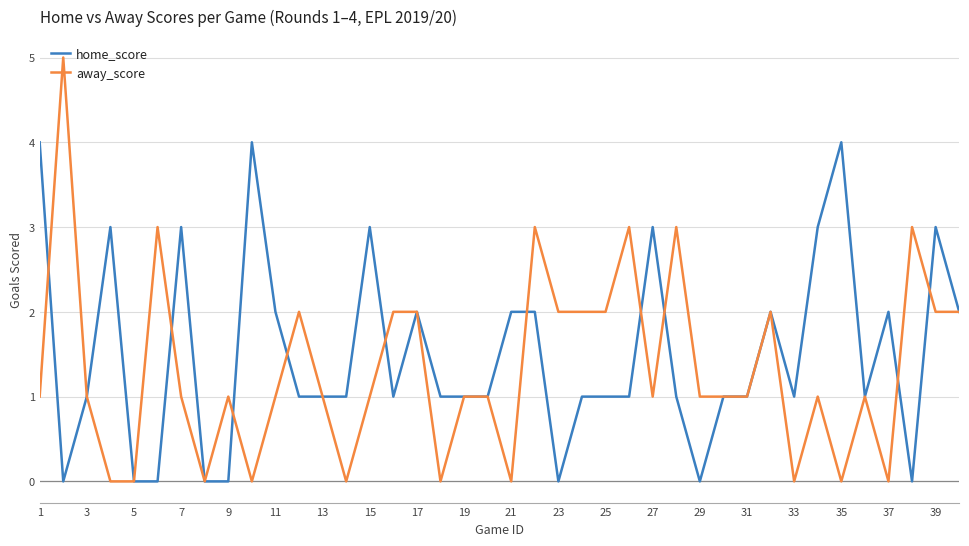

What is the greatest value displayed?

5